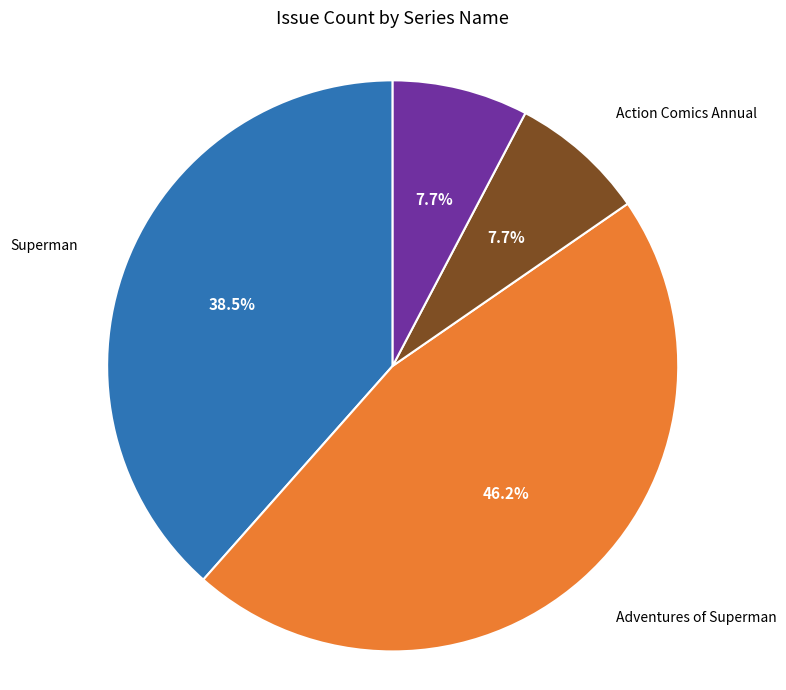

Does any single category account for the majority?

No